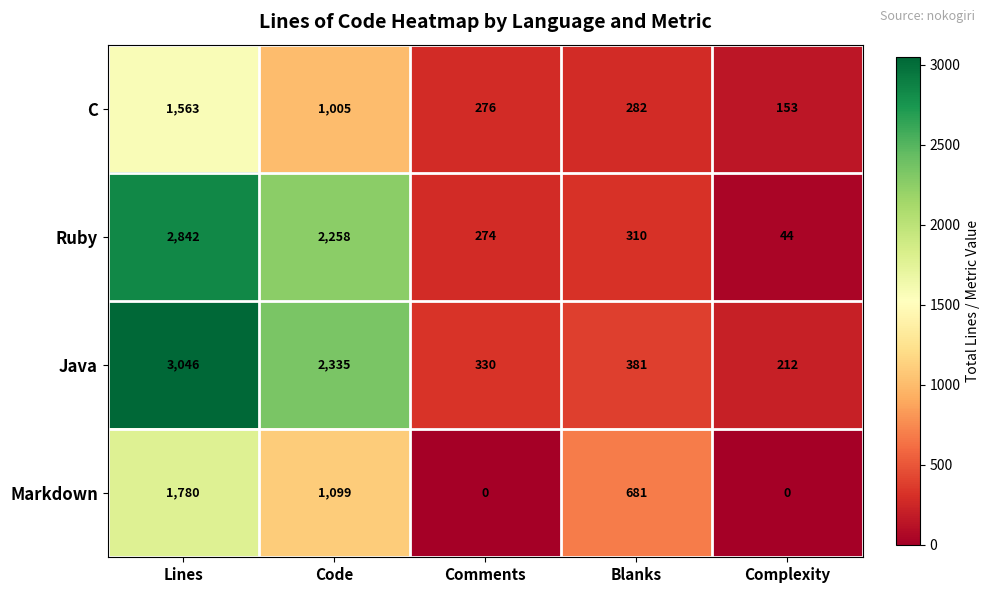

At which label is Java closest to 1629?

Code